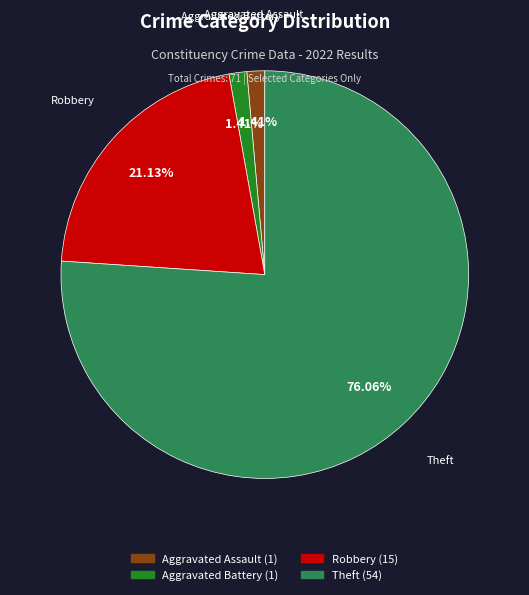

What is the total percentage of Aggravated Assault and Robbery?

22.5%